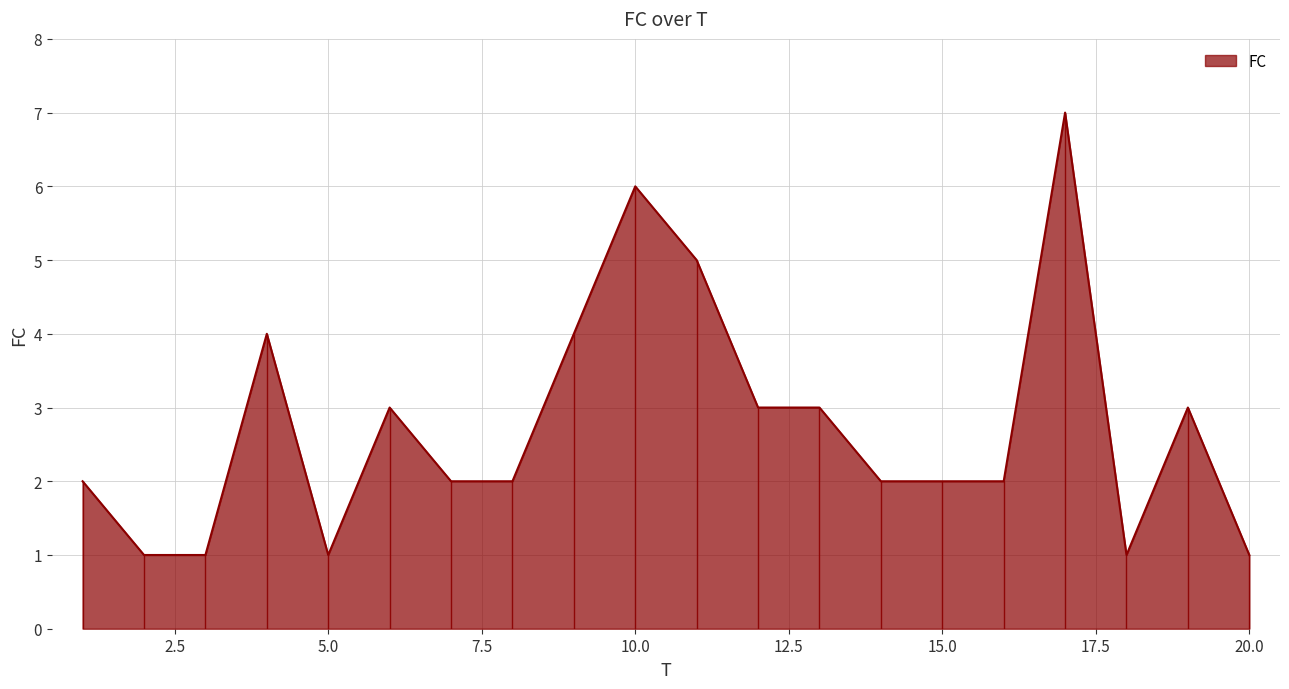

Reading left to right, transcribe all the data shown in this chart.

2	1	1	4	1	3	2	2	4	6	5	3	3	2	2	2	7	1	3	1